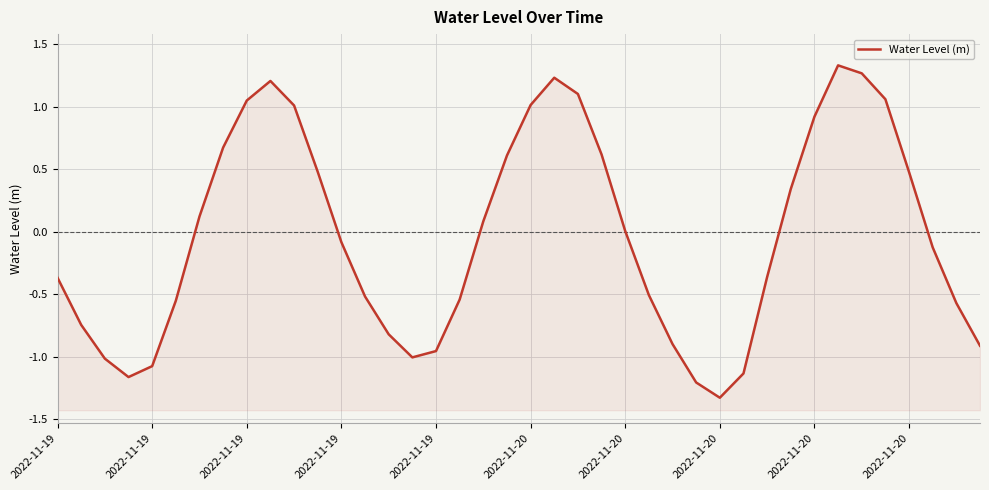

How many values exceed 0?

19